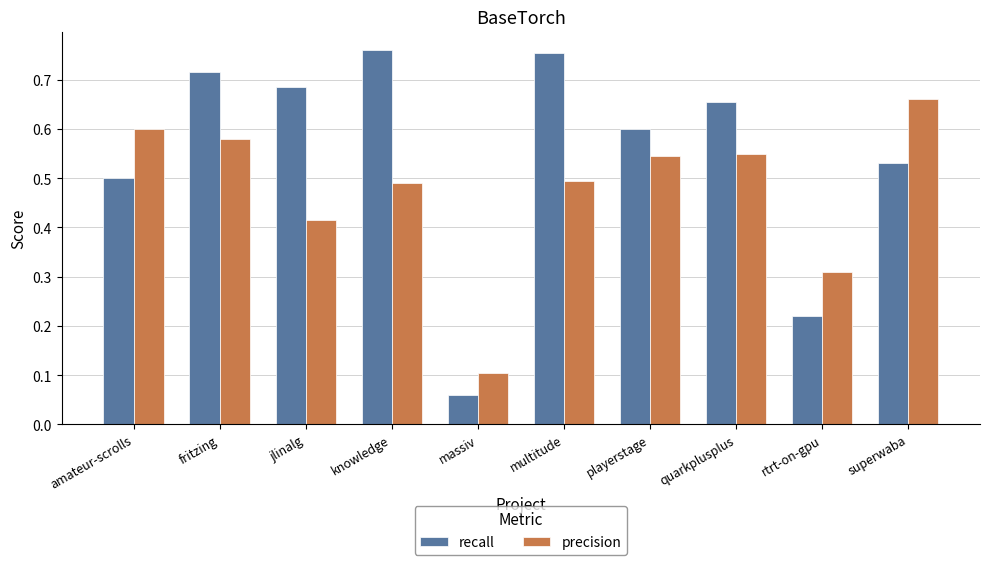

The value of precision at massiv is 0.2. True or false?

False